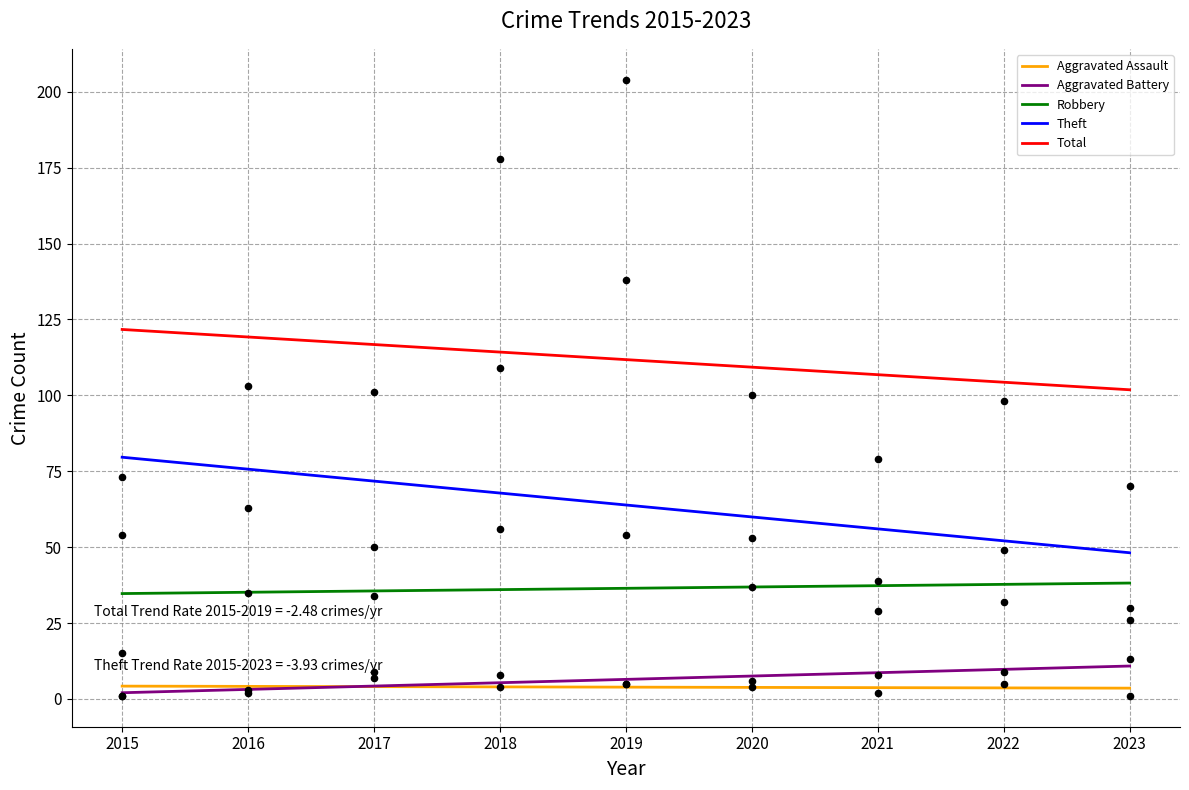

Which series has the widest spread of Y values?

Total